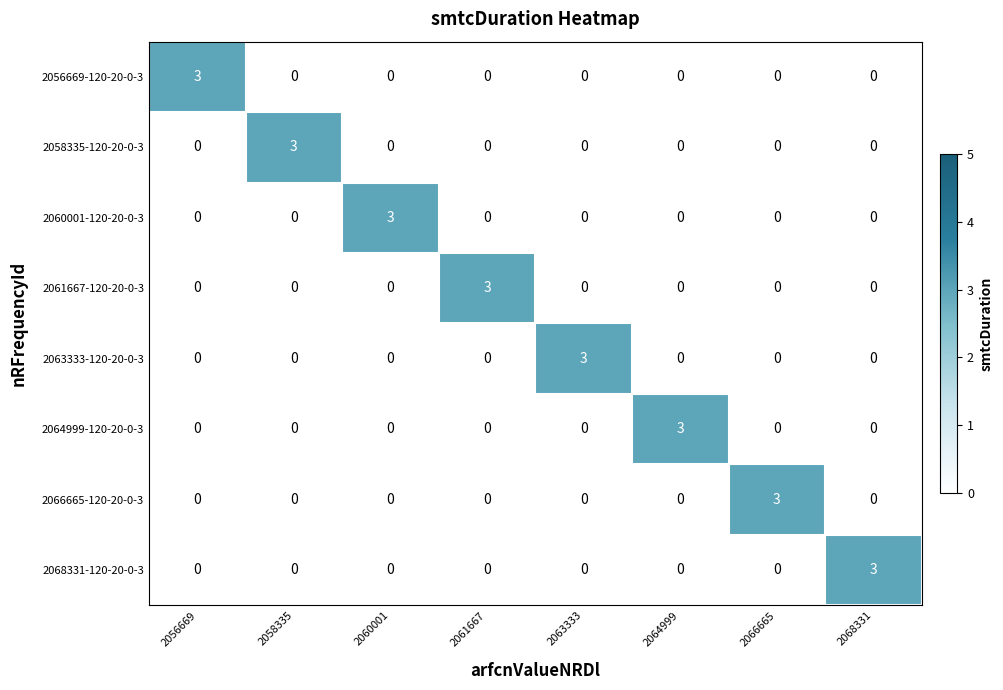

What is the spread (max minus min) of values at 2056669?

3